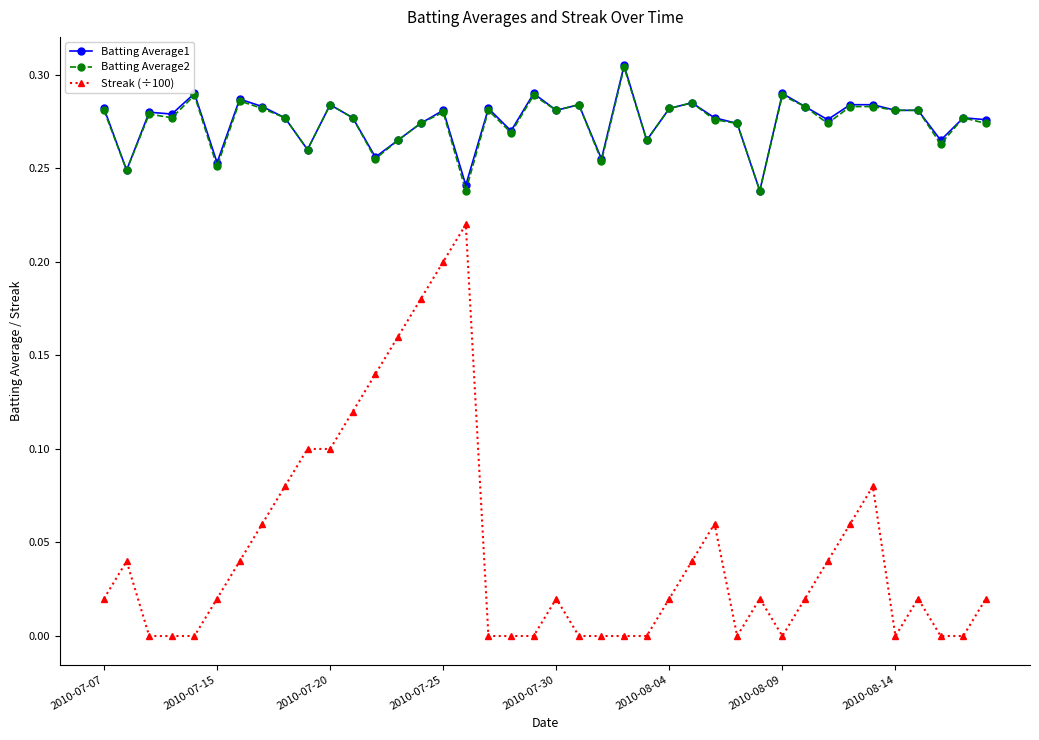

True or false: Streak (÷100) has more than 0 interior local peaks.

True